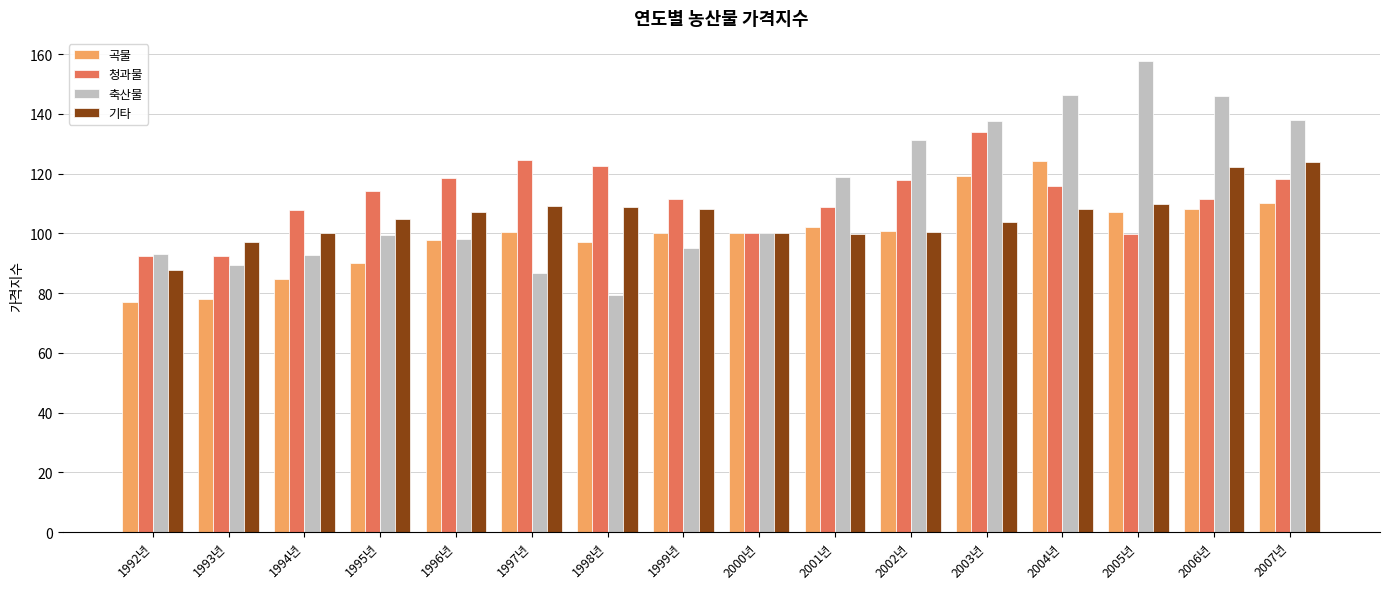

The value of 곡물 at 2000년 is 165.2. True or false?

False